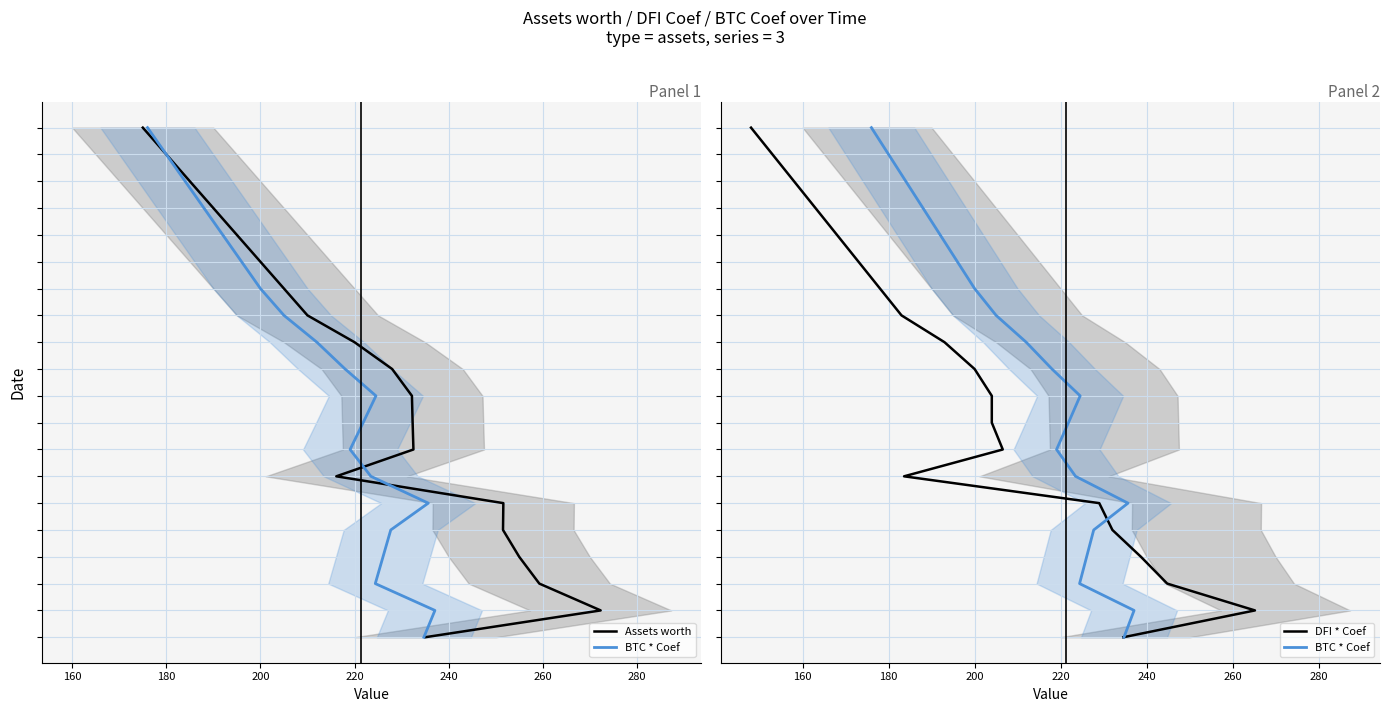

Is it true that DFI * Coef equals 19 at 11?

False